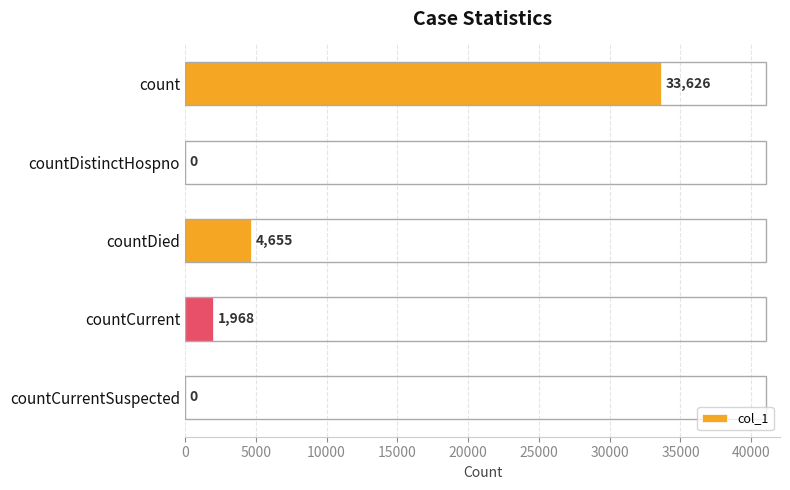

Read the value at countCurrent, to the nearest 100.

2000